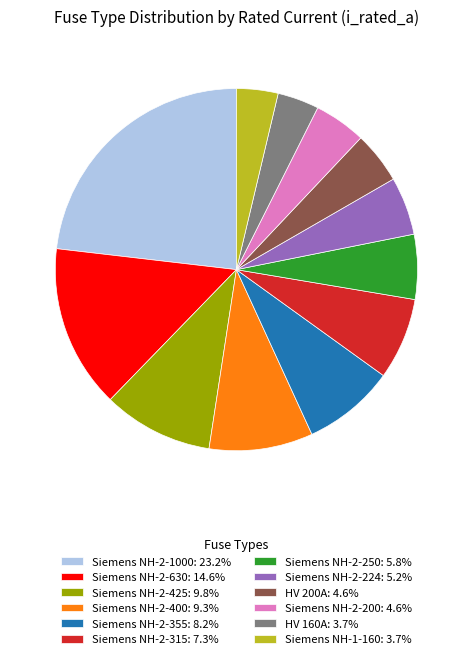

Does any single category account for the majority?

No